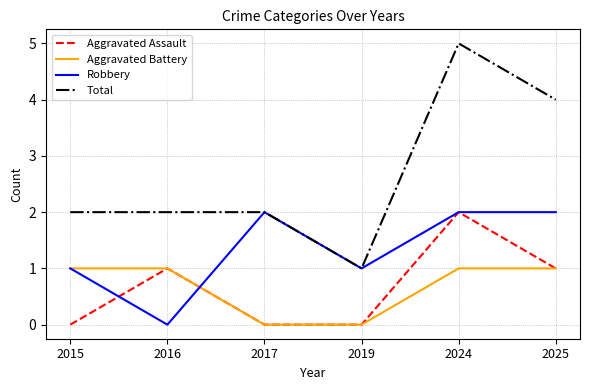

True or false: Aggravated Battery and Total intersect in this chart.

False